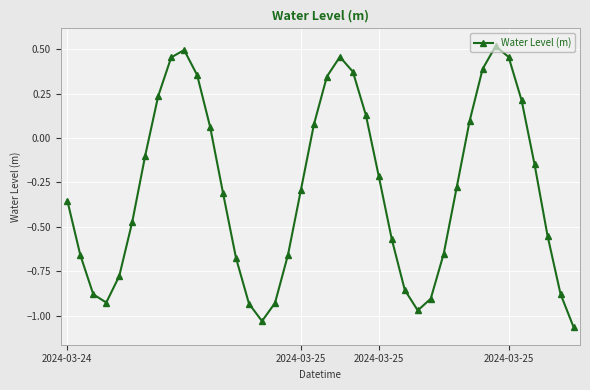

What is the difference between the maximum and minimum values?

1.6